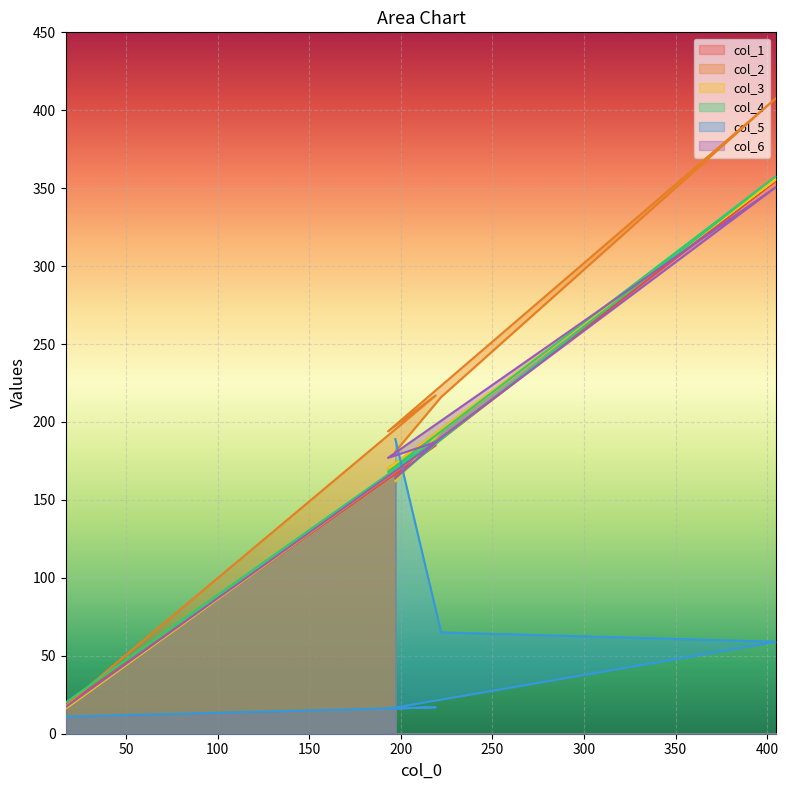

What value does the col_1 series have at 17?

18